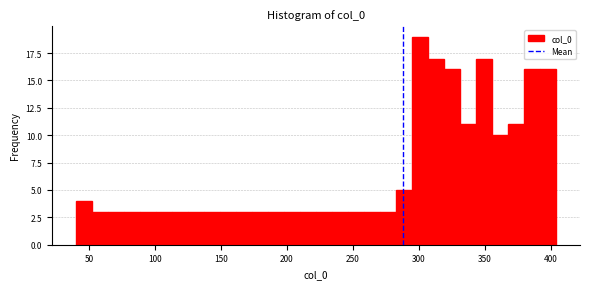

Around what value on the x-axis is the tallest bar? Give the approximate position of its centre, as read against the axis.

300